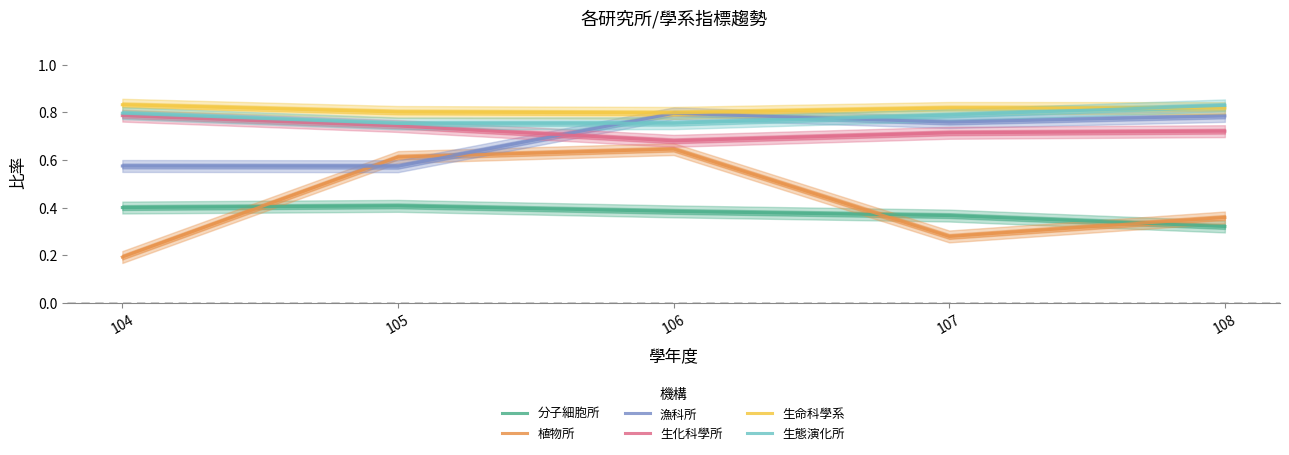

At which label is 分子細胞所 closest to 0?

108